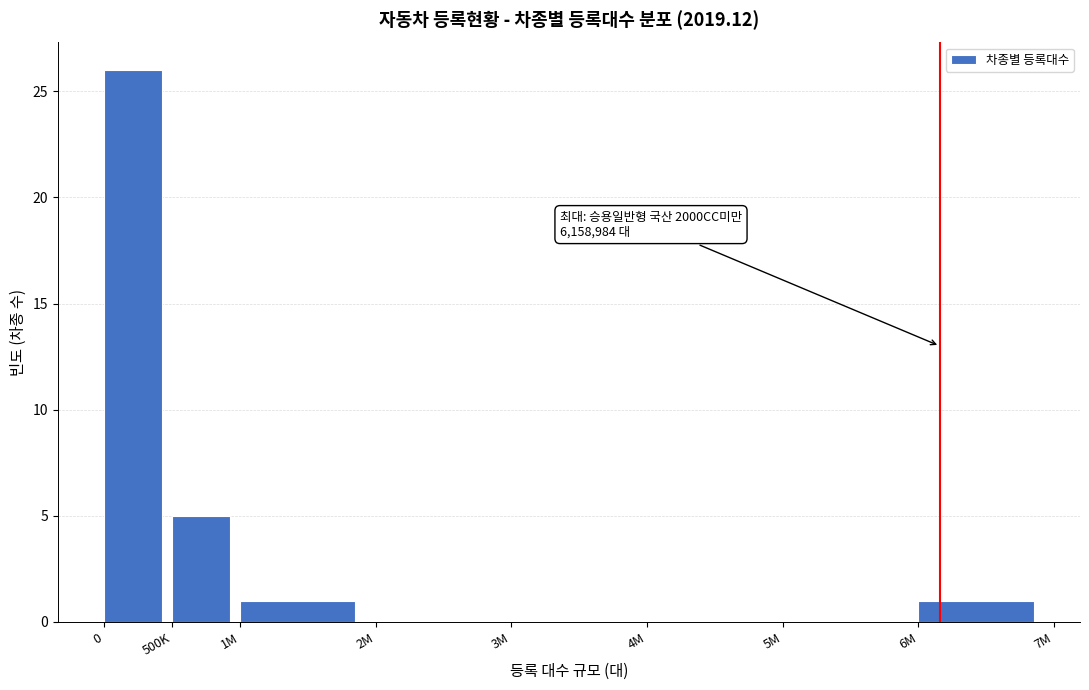

Reading right to left, what are all the values shown in this chart?

6M=1	5M=0	4M=0	3M=0	2M=0	1M=1	500K=5	0=26